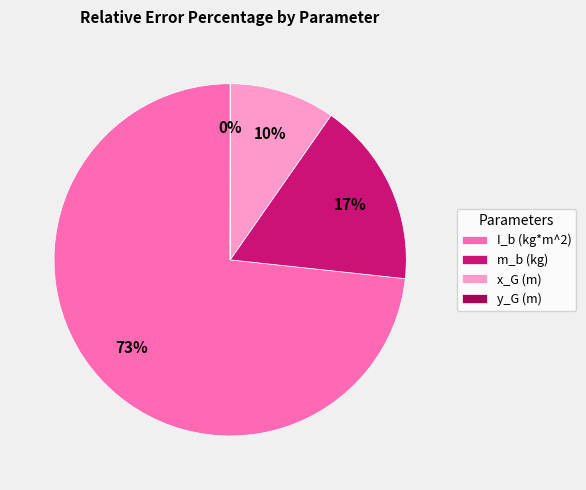

Is I_b (kg*m^2) the majority of the pie?

Yes